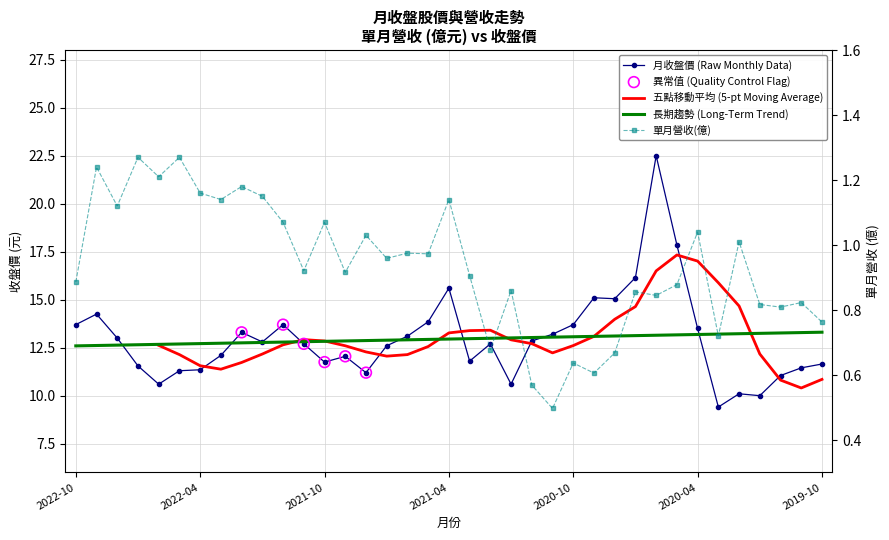

At how many categories does at least one series exceed 6?

37